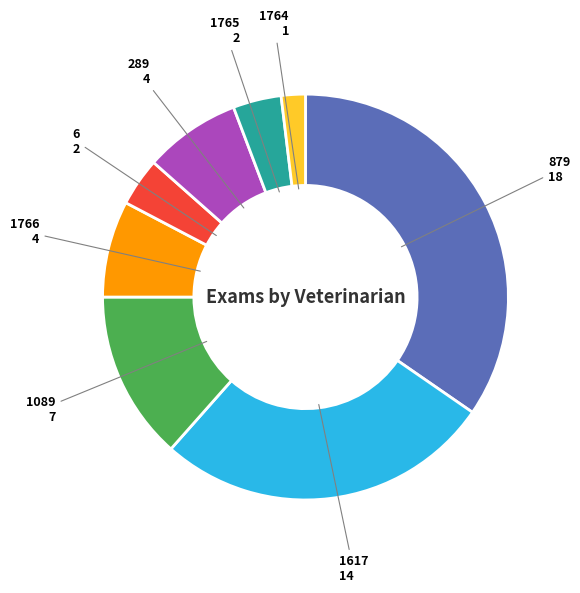

Do 1766 and 6 together represent more than half of the pie?

No